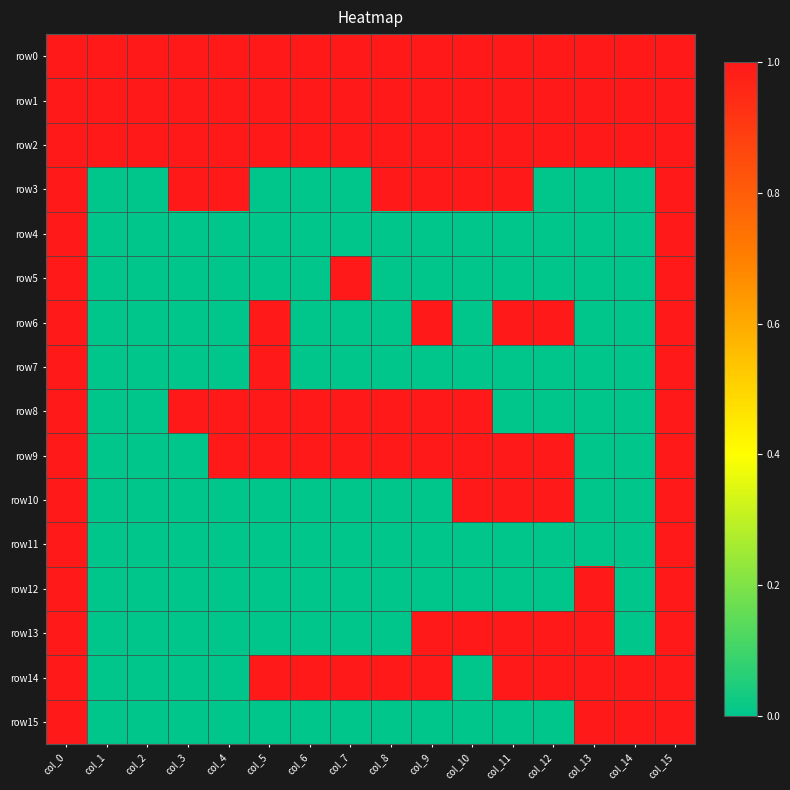

Between col_9 and col_14, which series saw the biggest shift?

row3